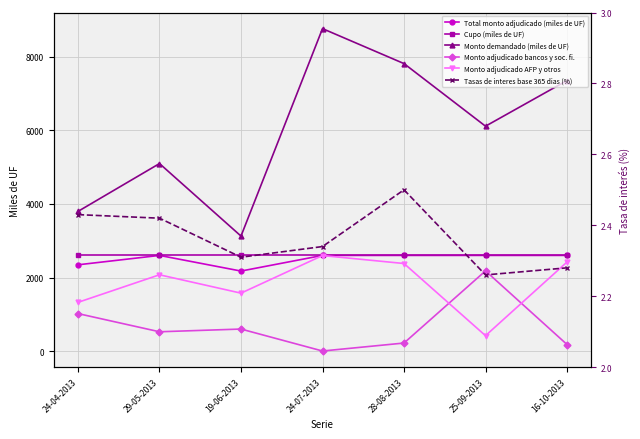

Between 19-06-2013 and 25-09-2013, which series saw the biggest shift?

Monto demandado (miles de UF)